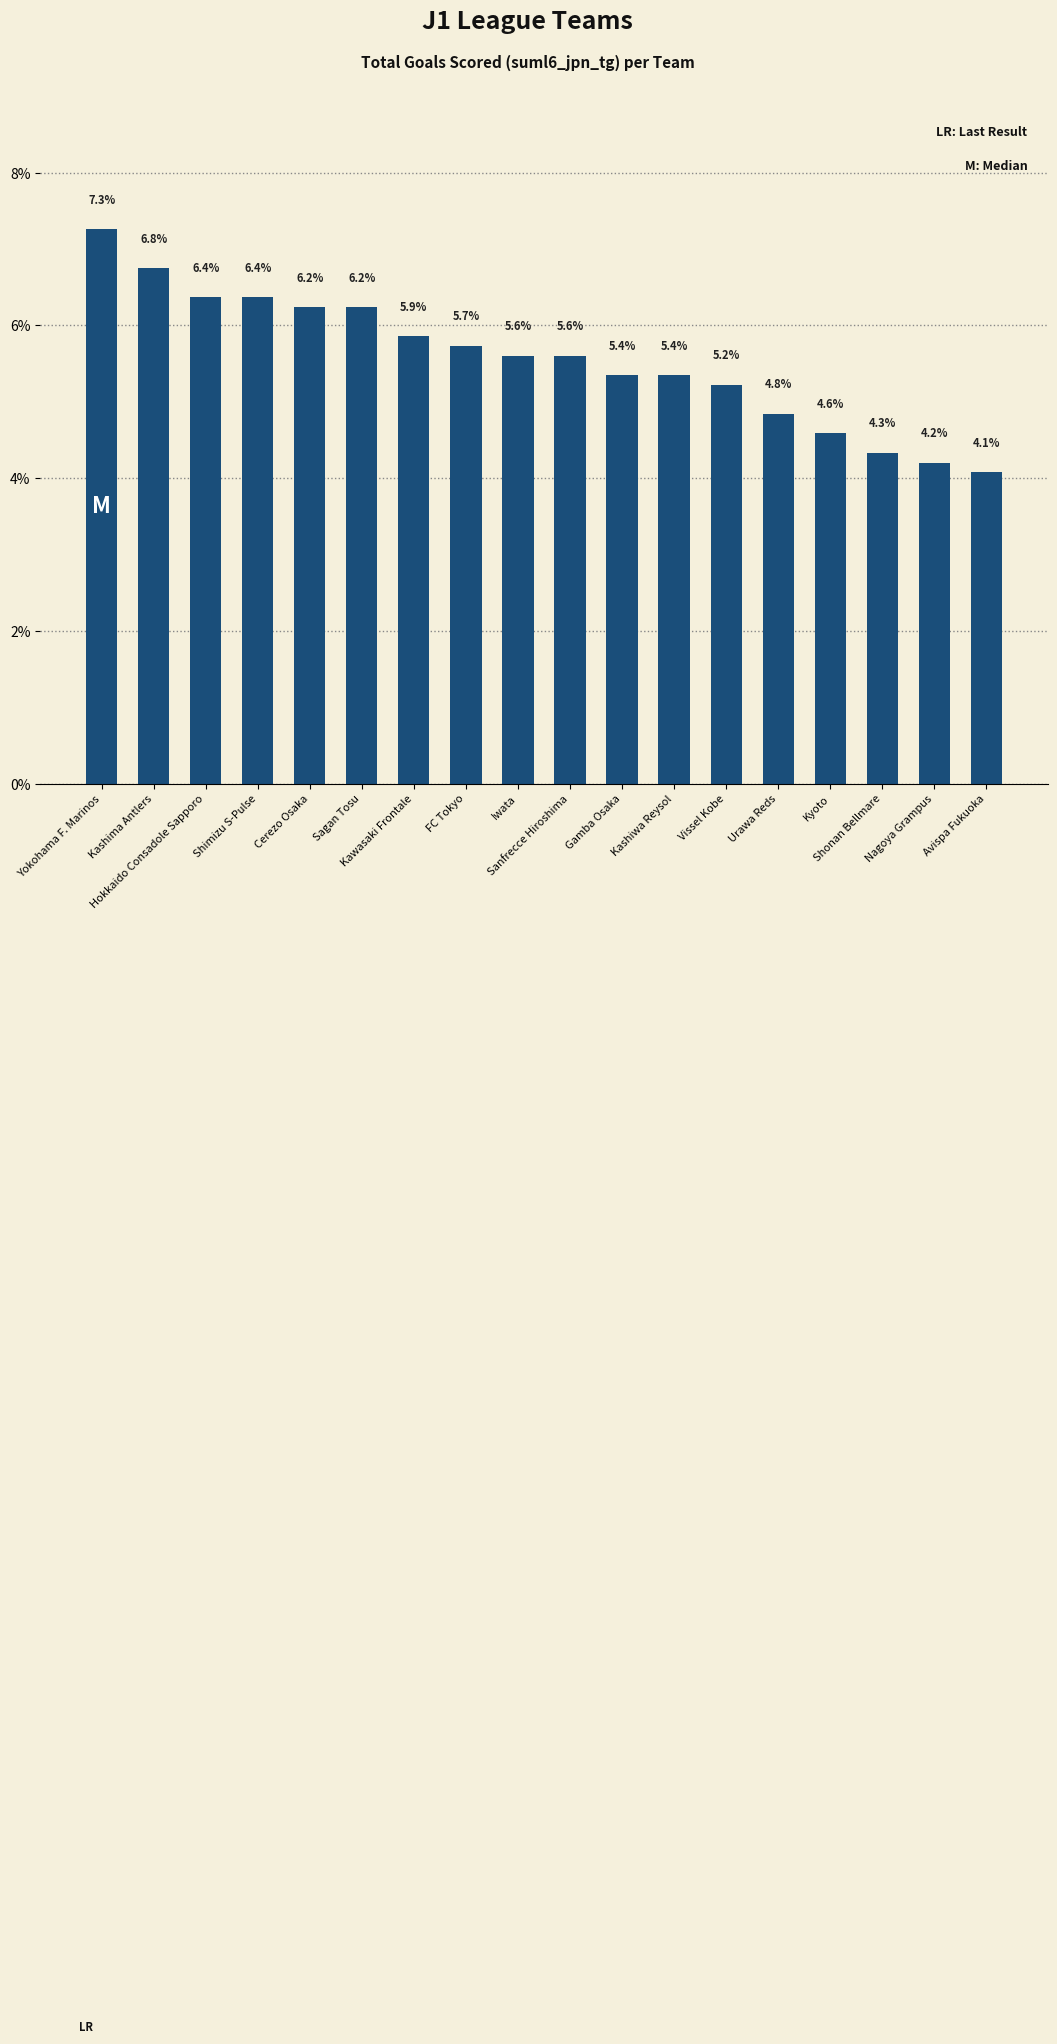

What is the sum of all values?

100.0